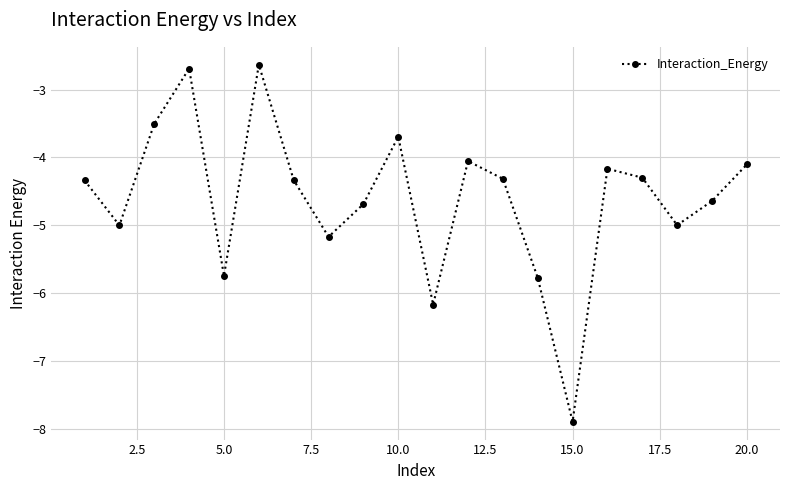

How many points are higher than both their immediate neighbors (excluding endpoints)?

5